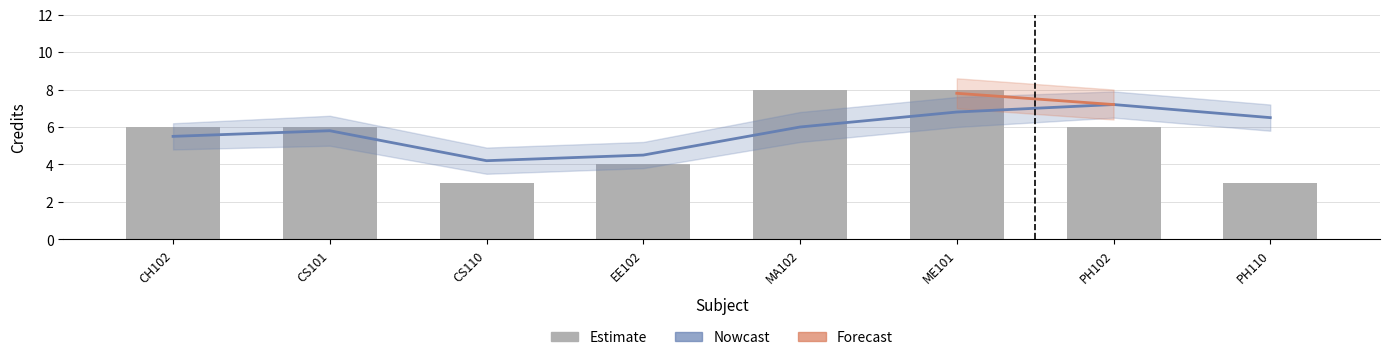

What is the ratio of the value at ME101 to the value at PH102?

1.3